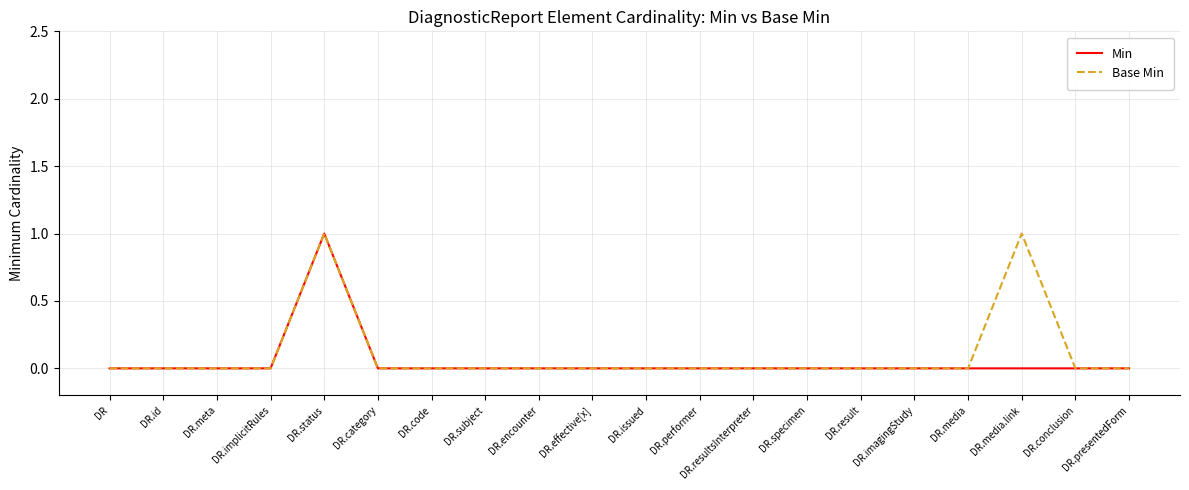

The value of Base Min at DR.code is 1. True or false?

False